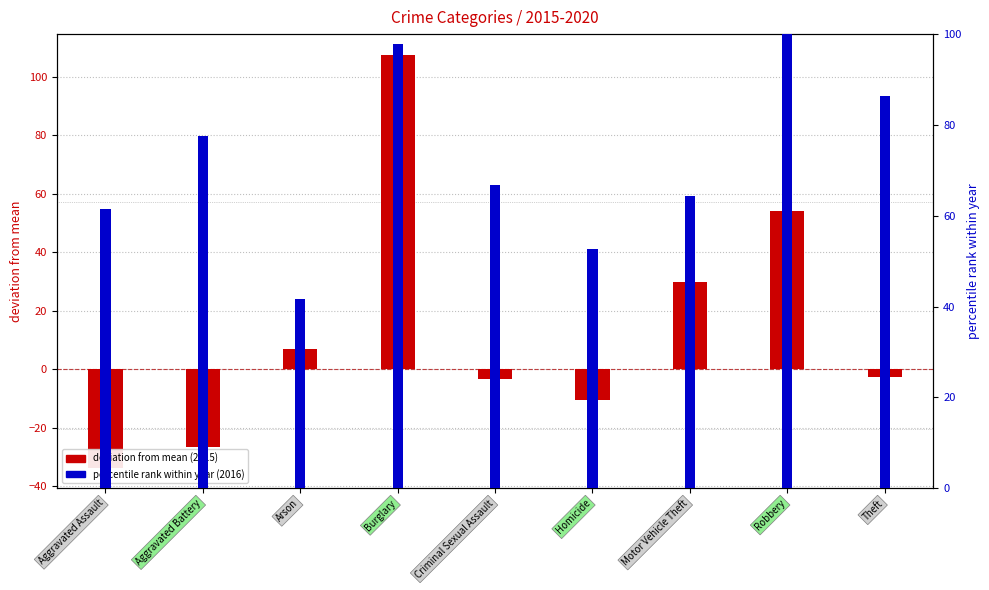

What is the average value of the deviation from mean (2015) series?

13.5